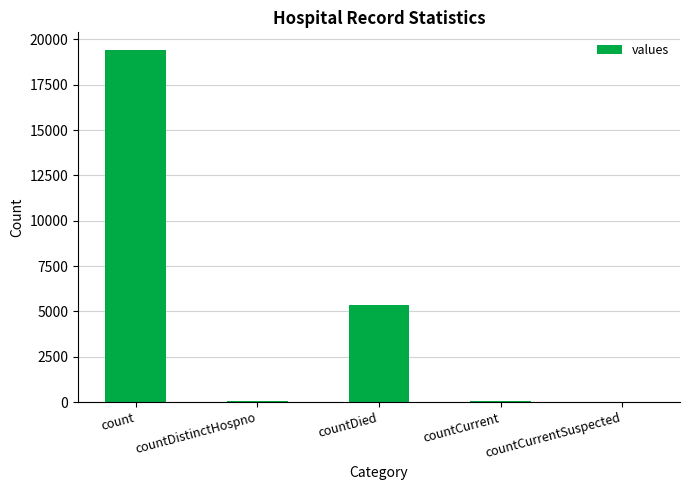

What is the sum of all values?

24875